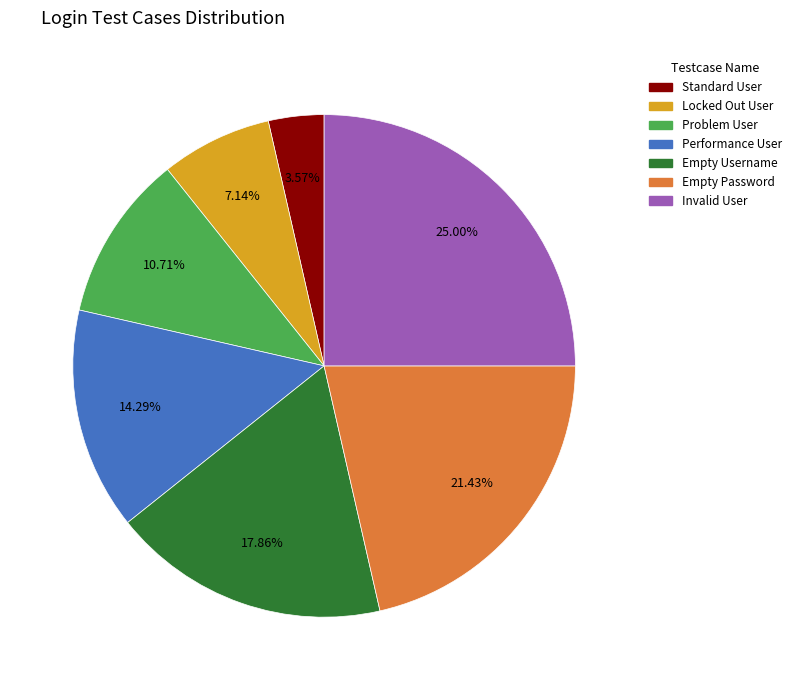

Which category has the biggest portion of the pie?

Invalid User